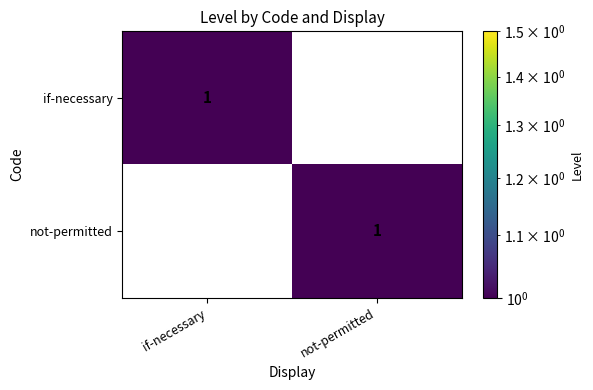

Where is not-permitted nearest to the value 0?

if-necessary